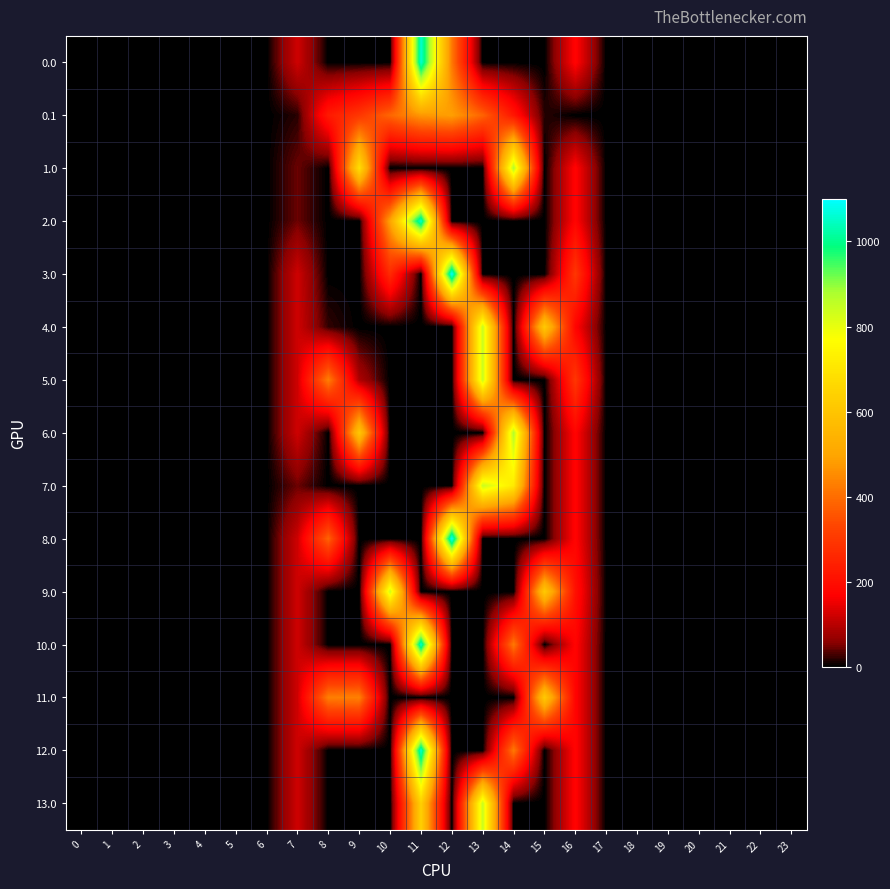

Reading left to right, list all the values displayed in this chart.

0.0: 0=0.0	1=0.0	2=0.0	3=0.0	4=0.0	5=0.0	6=0.0	7=120.6	8=0.0	9=0.0	10=0.0	11=1060.3	12=419.9	13=0.0	14=0.0	15=0.0	16=176.5	17=0.0	18=0.0	19=0.0	20=0.0	21=0.0	22=0.0	23=0.0
0.1: 0=0.0	1=0.0	2=0.0	3=0.0	4=0.0	5=0.0	6=0.0	7=17.7	8=227.5	9=295.9	10=388.1	11=471.7	12=485.4	13=382.7	14=219.2	15=17.3	16=0.0	17=0.0	18=0.0	19=0.0	20=0.0	21=0.0	22=0.0	23=0.0
1.0: 0=0.0	1=0.0	2=0.0	3=0.0	4=0.0	5=0.0	6=0.0	7=44.3	8=0.0	9=685.9	10=0.0	11=0.0	12=0.0	13=0.0	14=870.6	15=0.0	16=176.5	17=0.0	18=0.0	19=0.0	20=0.0	21=0.0	22=0.0	23=0.0
2.0: 0=0.0	1=0.0	2=0.0	3=0.0	4=0.0	5=0.0	6=0.0	7=44.3	8=0.0	9=0.0	10=496.2	11=1060.3	12=0.0	13=0.0	14=0.0	15=0.0	16=176.5	17=0.0	18=0.0	19=0.0	20=0.0	21=0.0	22=0.0	23=0.0
3.0: 0=0.0	1=0.0	2=0.0	3=0.0	4=0.0	5=0.0	6=0.0	7=120.6	8=0.0	9=0.0	10=265.4	11=0.0	12=1096.7	13=0.0	14=0.0	15=0.0	16=294.5	17=0.0	18=0.0	19=0.0	20=0.0	21=0.0	22=0.0	23=0.0
4.0: 0=0.0	1=0.0	2=0.0	3=0.0	4=0.0	5=0.0	6=0.0	7=120.6	8=21.6	9=0.0	10=0.0	11=0.0	12=0.0	13=842.7	14=0.0	15=615.9	16=176.5	17=0.0	18=0.0	19=0.0	20=0.0	21=0.0	22=0.0	23=0.0
5.0: 0=0.0	1=0.0	2=0.0	3=0.0	4=0.0	5=0.0	6=0.0	7=120.6	8=430.3	9=89.1	10=0.0	11=0.0	12=0.0	13=842.7	14=0.0	15=0.0	16=294.5	17=0.0	18=0.0	19=0.0	20=0.0	21=0.0	22=0.0	23=0.0
6.0: 0=0.0	1=0.0	2=0.0	3=0.0	4=0.0	5=0.0	6=0.0	7=120.6	8=0.0	9=609.6	10=0.0	11=0.0	12=0.0	13=0.0	14=870.6	15=0.0	16=176.5	17=0.0	18=0.0	19=0.0	20=0.0	21=0.0	22=0.0	23=0.0
7.0: 0=0.0	1=0.0	2=0.0	3=0.0	4=0.0	5=0.0	6=0.0	7=44.3	8=0.0	9=0.0	10=0.0	11=0.0	12=0.0	13=842.7	14=713.8	15=0.0	16=176.5	17=0.0	18=0.0	19=0.0	20=0.0	21=0.0	22=0.0	23=0.0
8.0: 0=0.0	1=0.0	2=0.0	3=0.0	4=0.0	5=0.0	6=0.0	7=120.6	8=383.5	9=0.0	10=0.0	11=0.0	12=1096.7	13=0.0	14=0.0	15=0.0	16=176.5	17=0.0	18=0.0	19=0.0	20=0.0	21=0.0	22=0.0	23=0.0
9.0: 0=0.0	1=0.0	2=0.0	3=0.0	4=0.0	5=0.0	6=0.0	7=120.6	8=0.0	9=0.0	10=835.1	11=0.0	12=0.0	13=0.0	14=0.0	15=615.9	16=205.6	17=0.0	18=0.0	19=0.0	20=0.0	21=0.0	22=0.0	23=0.0
10.0: 0=0.0	1=0.0	2=0.0	3=0.0	4=0.0	5=0.0	6=0.0	7=120.6	8=0.0	9=0.0	10=0.0	11=1060.3	12=0.0	13=0.0	14=419.9	15=0.0	16=176.5	17=0.0	18=0.0	19=0.0	20=0.0	21=0.0	22=0.0	23=0.0
11.0: 0=0.0	1=0.0	2=0.0	3=0.0	4=0.0	5=0.0	6=0.0	7=120.6	8=430.3	9=434.0	10=0.0	11=0.0	12=0.0	13=0.0	14=0.0	15=615.9	16=176.5	17=0.0	18=0.0	19=0.0	20=0.0	21=0.0	22=0.0	23=0.0
12.0: 0=0.0	1=0.0	2=0.0	3=0.0	4=0.0	5=0.0	6=0.0	7=120.6	8=0.0	9=0.0	10=0.0	11=1060.3	12=0.0	13=0.0	14=419.9	15=0.0	16=176.5	17=0.0	18=0.0	19=0.0	20=0.0	21=0.0	22=0.0	23=0.0
13.0: 0=0.0	1=0.0	2=0.0	3=0.0	4=0.0	5=0.0	6=0.0	7=120.6	8=0.0	9=0.0	10=0.0	11=637.5	12=0.0	13=842.7	14=0.0	15=0.0	16=176.5	17=0.0	18=0.0	19=0.0	20=0.0	21=0.0	22=0.0	23=0.0